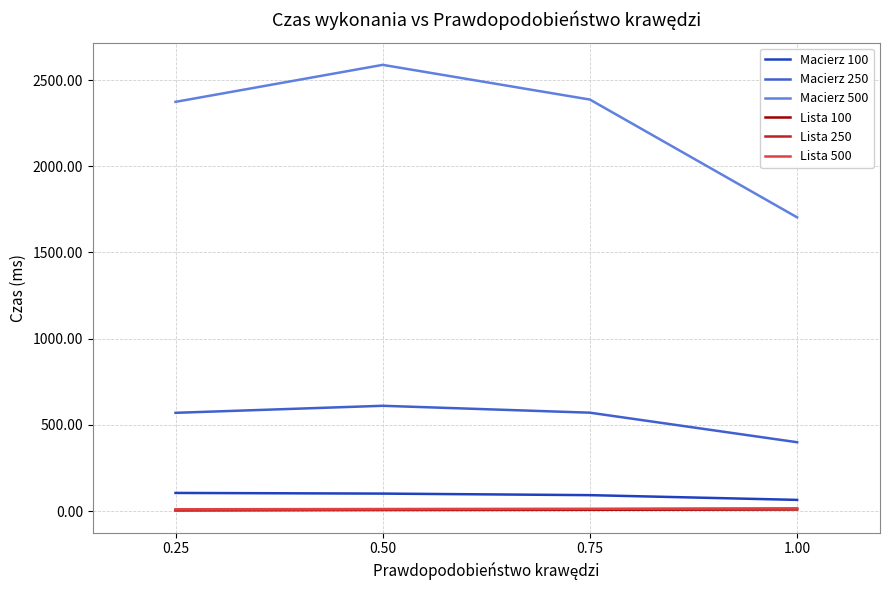

Which series has the largest total across all categories?

Macierz 500